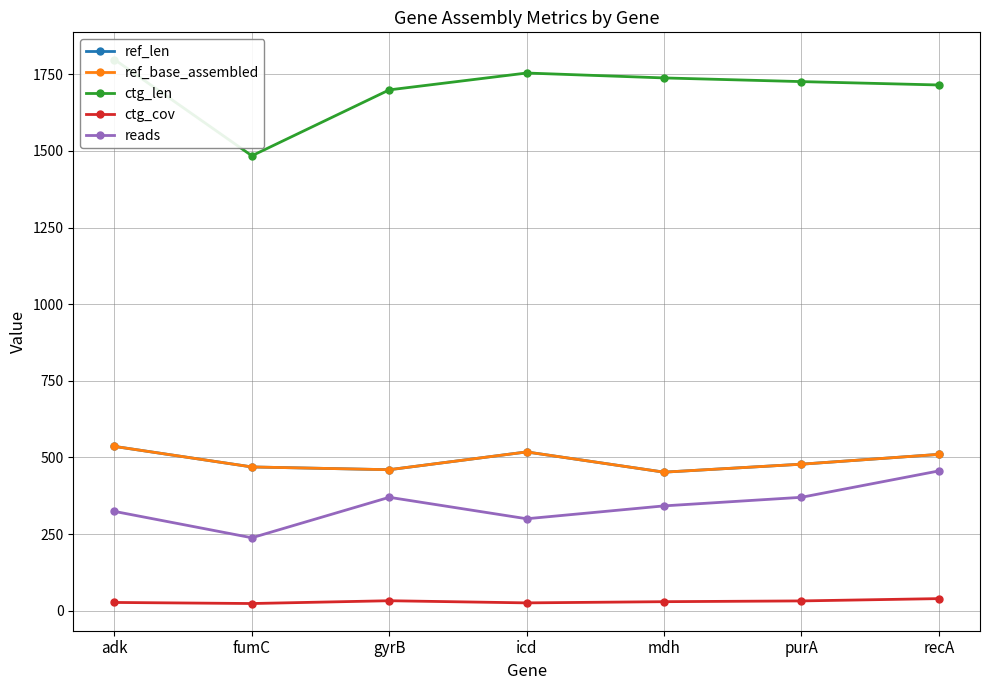

How many interior local peaks does the ctg_len series have?

1